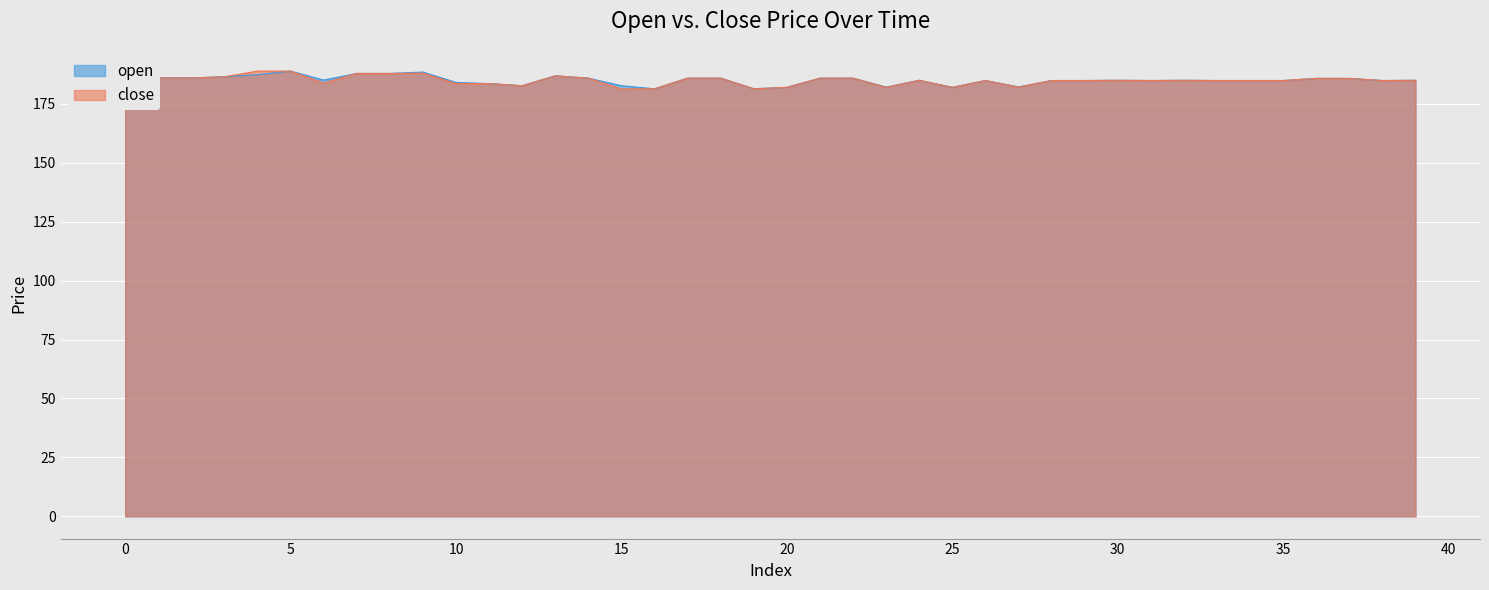

True or false: open and close cross at least once.

False